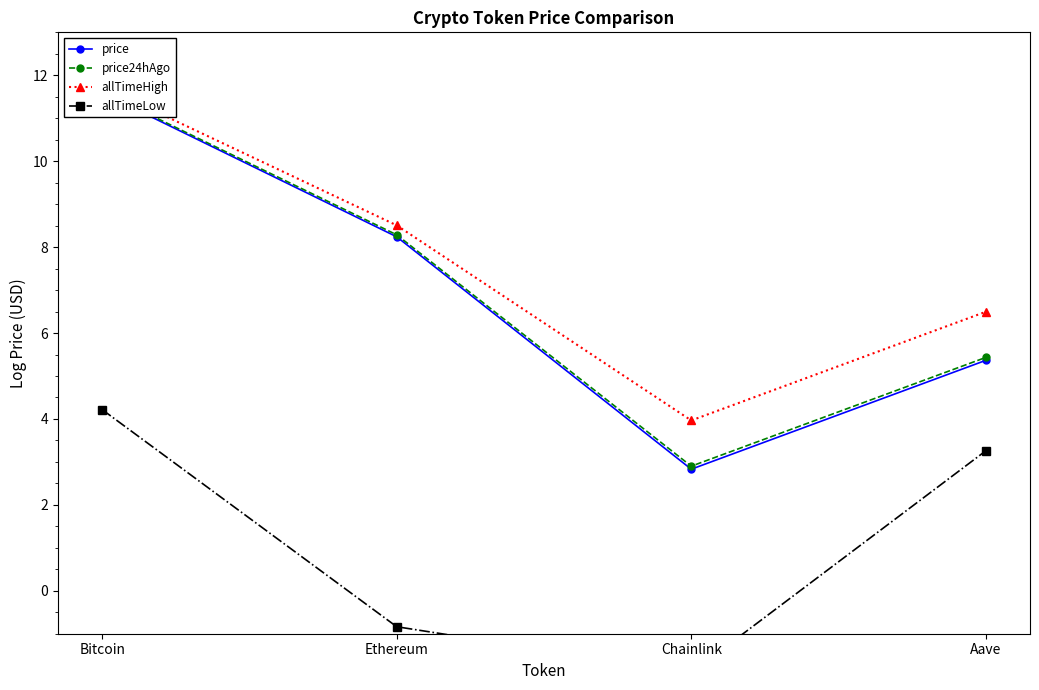

What is the maximum value shown in the chart?

11.7